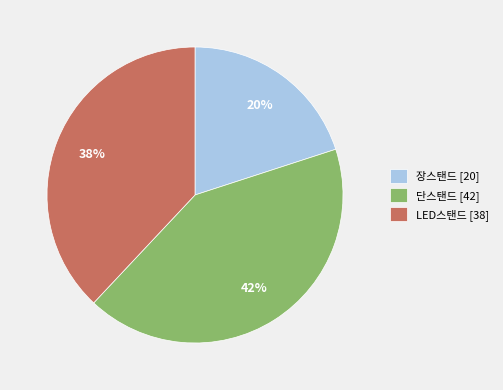

Is 단스탠드 the majority of the pie?

No